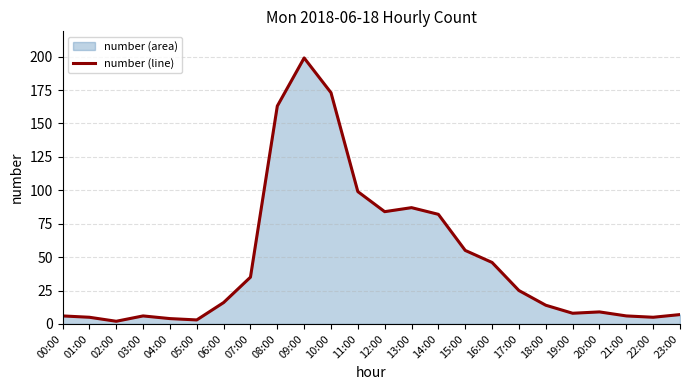

Reading left to right, transcribe all the data shown in this chart.

00:00=6	01:00=5	02:00=2	03:00=6	04:00=4	05:00=3	06:00=16	07:00=35	08:00=163	09:00=199	10:00=173	11:00=99	12:00=84	13:00=87	14:00=82	15:00=55	16:00=46	17:00=25	18:00=14	19:00=8	20:00=9	21:00=6	22:00=5	23:00=7